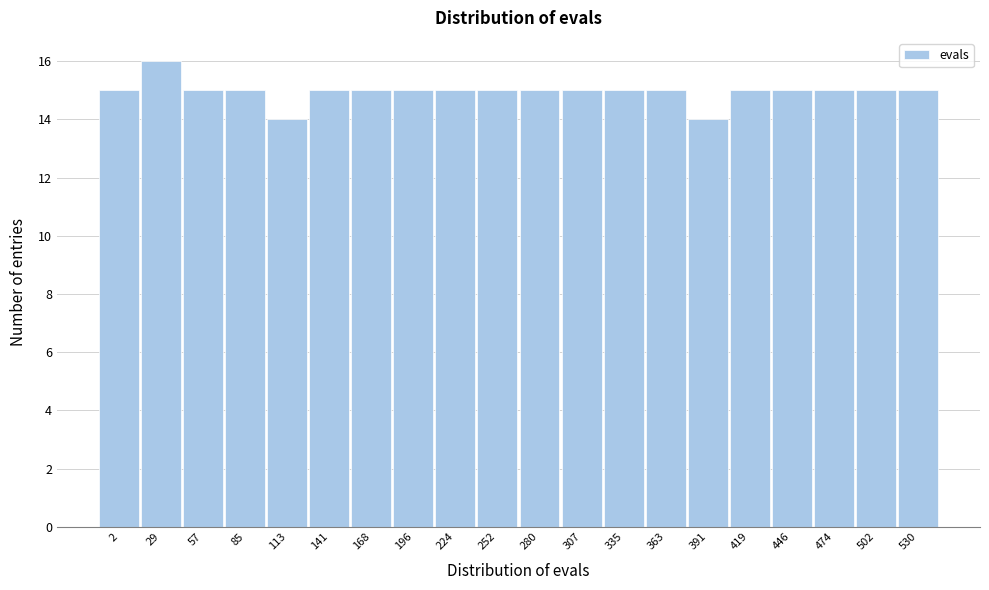

Reading left to right, transcribe all the data shown in this chart.

2=15	29=16	57=15	85=15	113=14	141=15	168=15	196=15	224=15	252=15	280=15	307=15	335=15	363=15	391=14	419=15	446=15	474=15	502=15	530=15